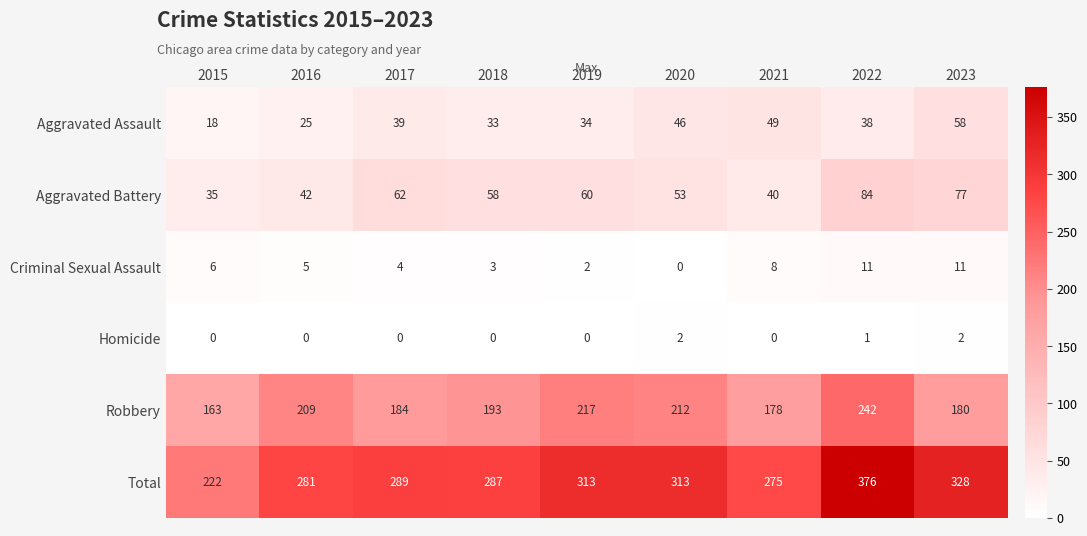

Between 2017 and 2019, which series saw the biggest shift?

Robbery